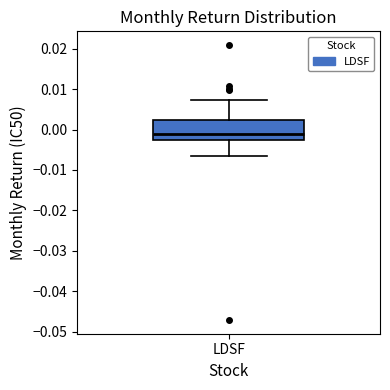

Transcribe this box plot: give where the median line is, the range the box spans, and where the two whiskers end, as read against the y-axis. The values are not printed on the chart, so give them approximately, as read against the axis.

median -0.001, box -0.002 to 0.002, whiskers -0.006 to 0.007